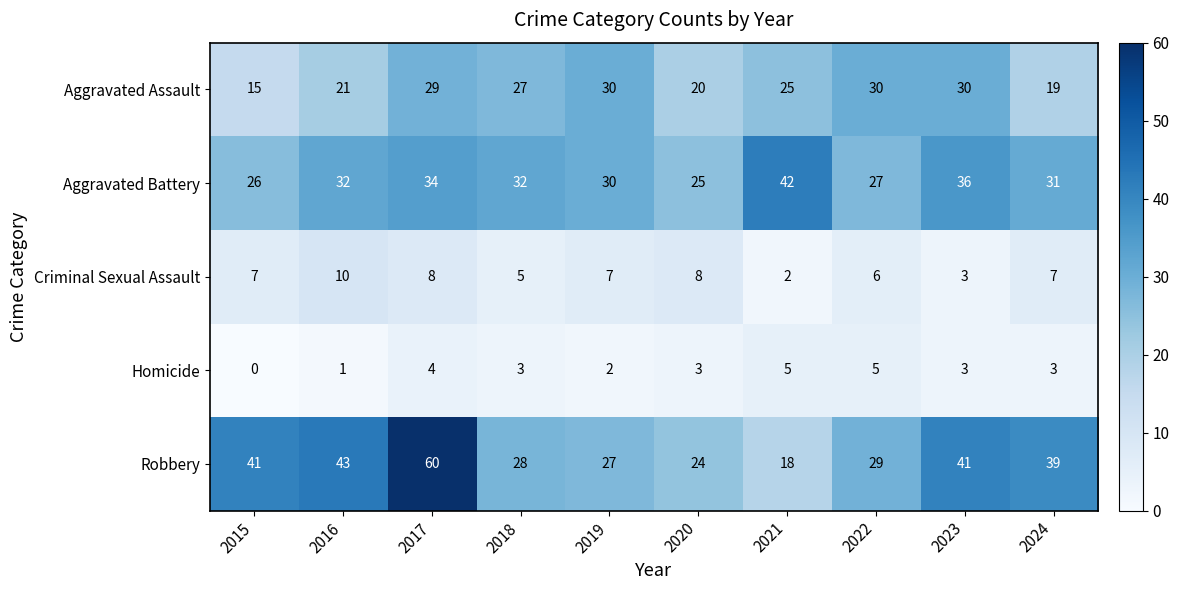

What is the difference between the maximum and second lowest values in the Aggravated Assault series?

11